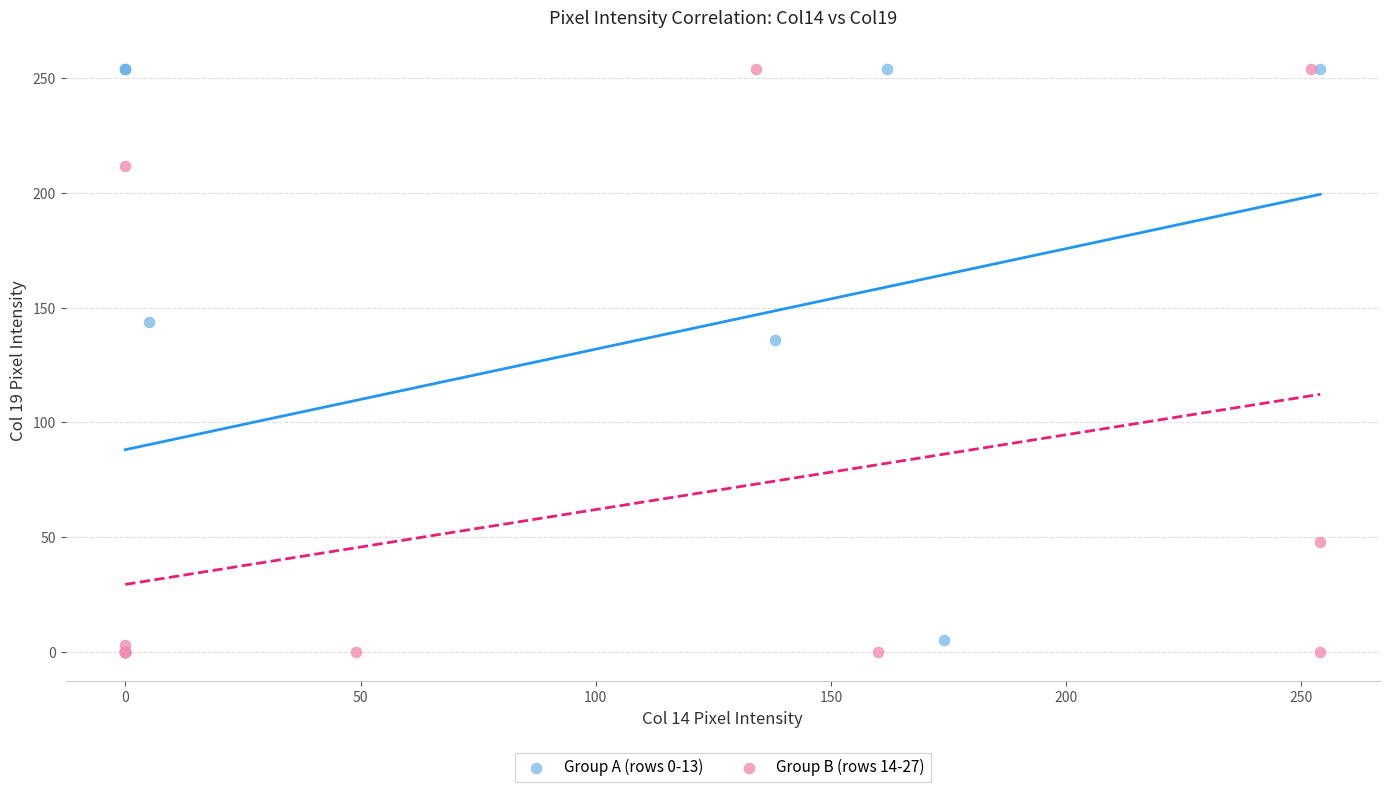

What are all the series names shown in the legend?

Group A (rows 0-13), Group B (rows 14-27)